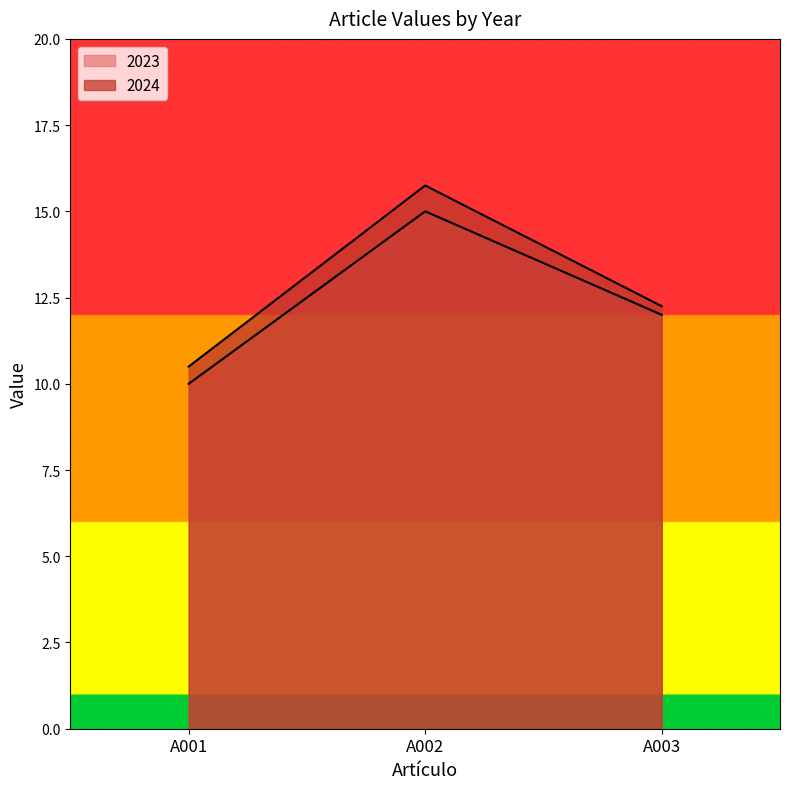

At which category is the sum across all series the highest?

A002